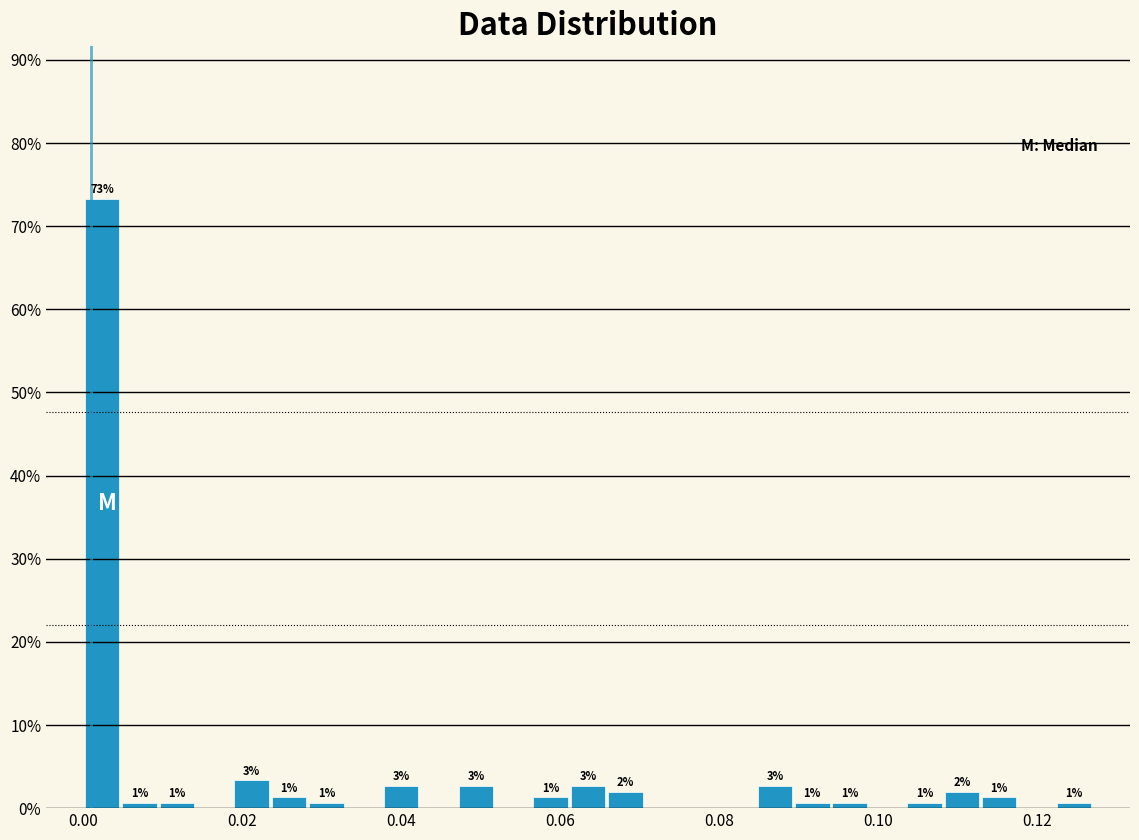

Around what value on the x-axis is the tallest bar? Give the approximate position of its centre, as read against the axis.

0.002